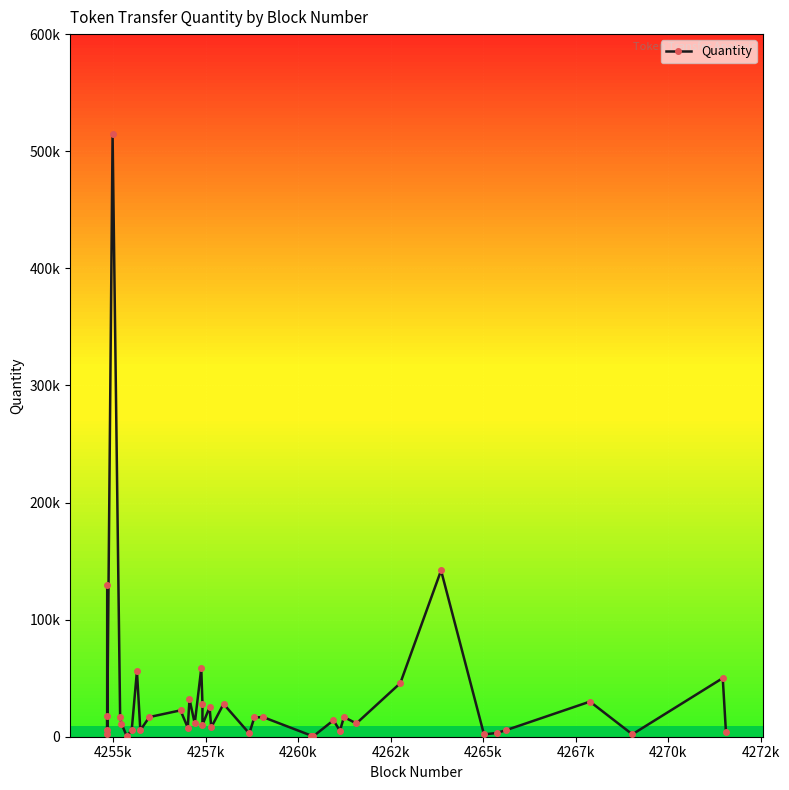

Is this an area chart (filled region under the line)?

No